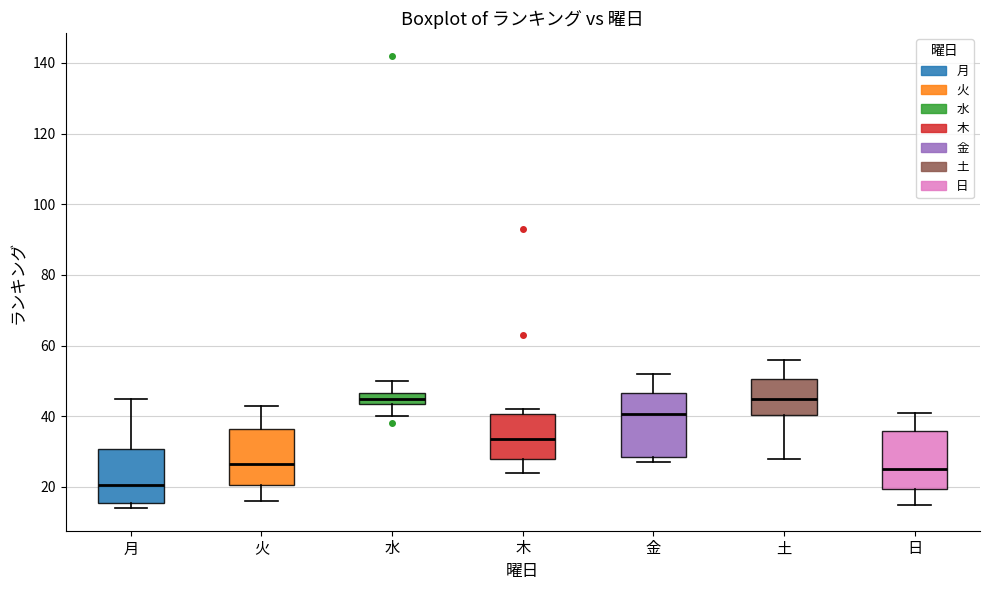

Which box's median line is the lowest?

月